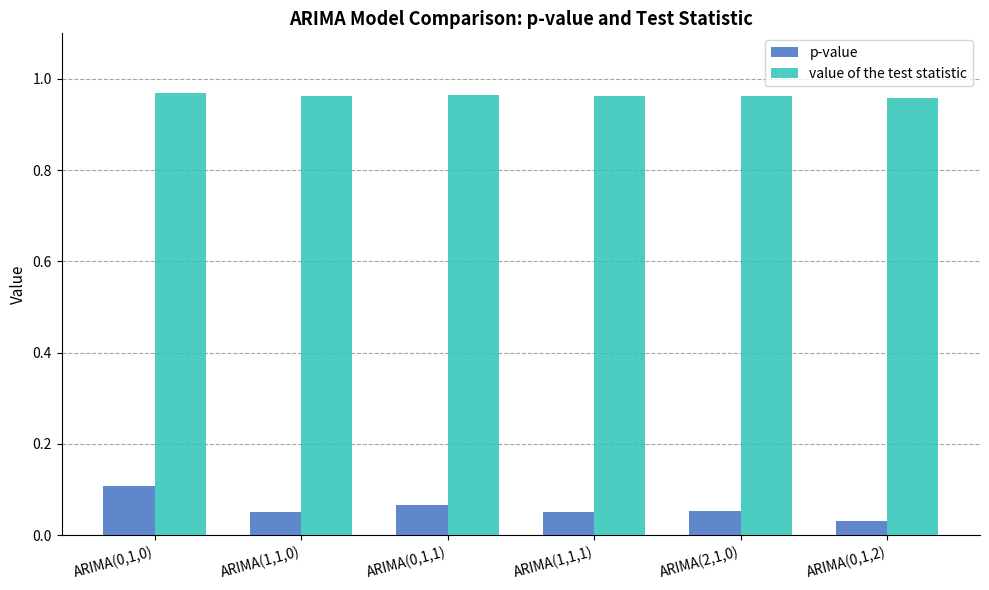

The value of p-value at ARIMA(0,1,2) is 0.1. True or false?

False